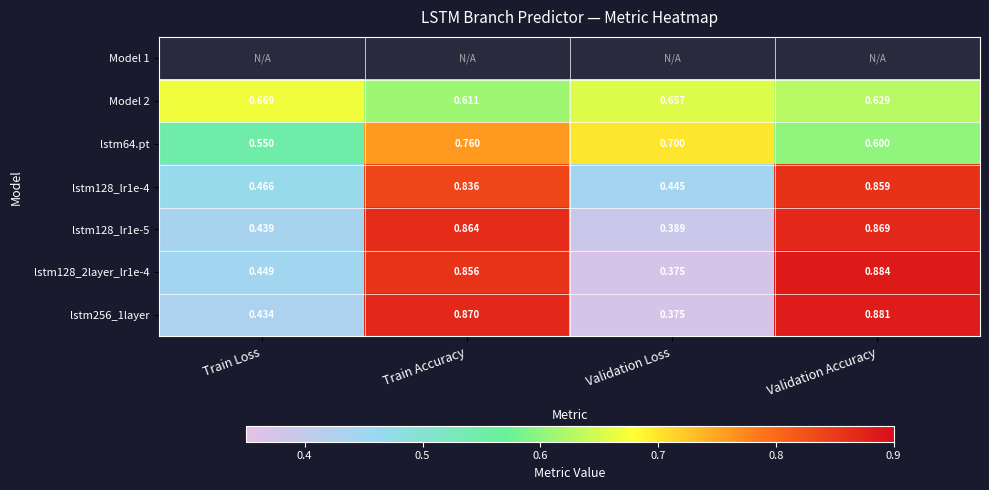

Which category has the highest value in the lstm128_2layer_lr1e-4 series?

Validation Accuracy